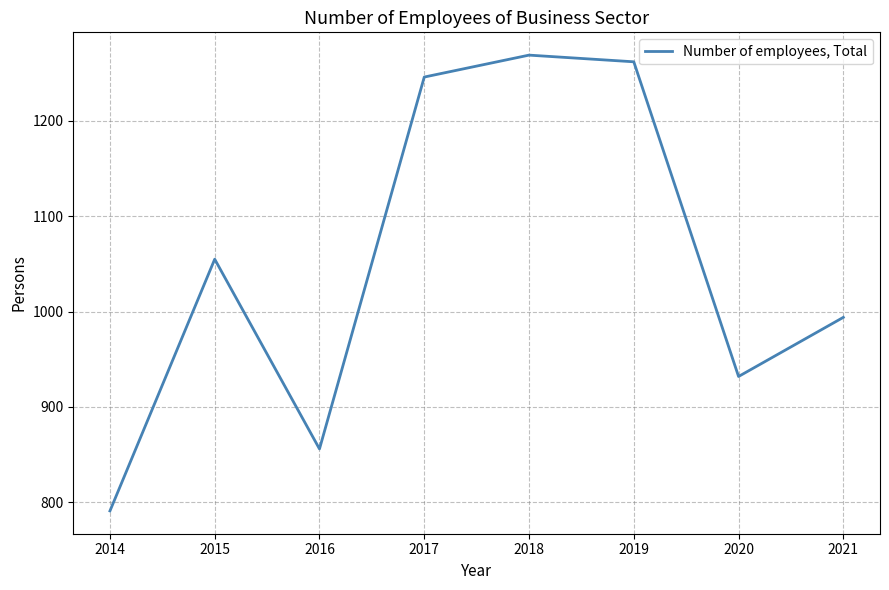

The chart shows a value of 1269 at 2018. True or false?

True